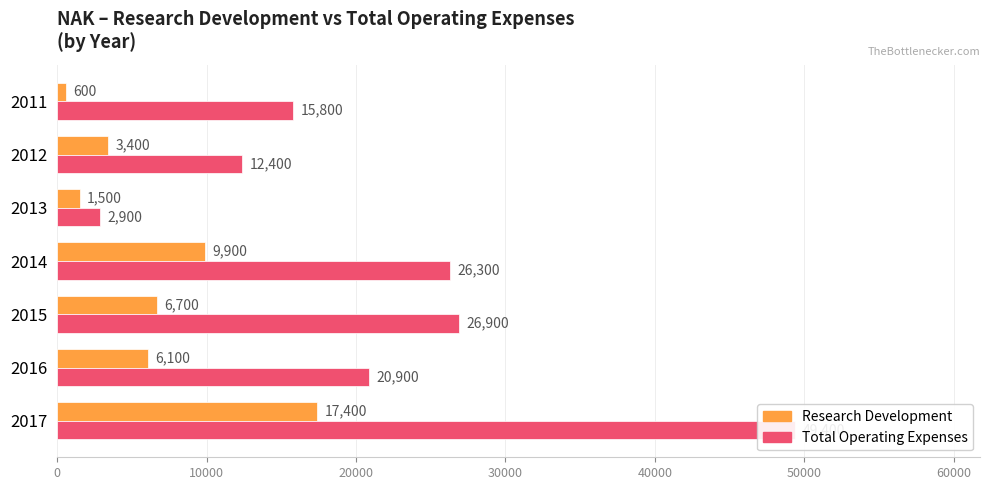

Does the chart contain any negative values?

No